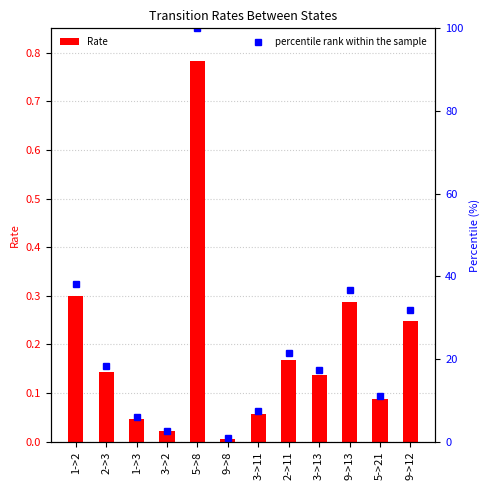

Which series changed the most between 2->11 and 9->13?

percentile rank within the sample